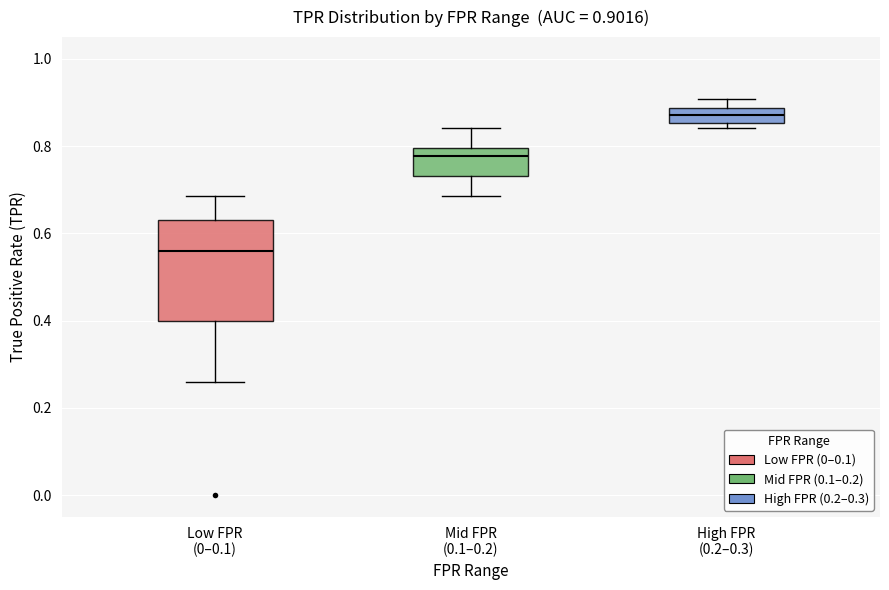

Which box has the highest median line?

High FPR (0.2–0.3)